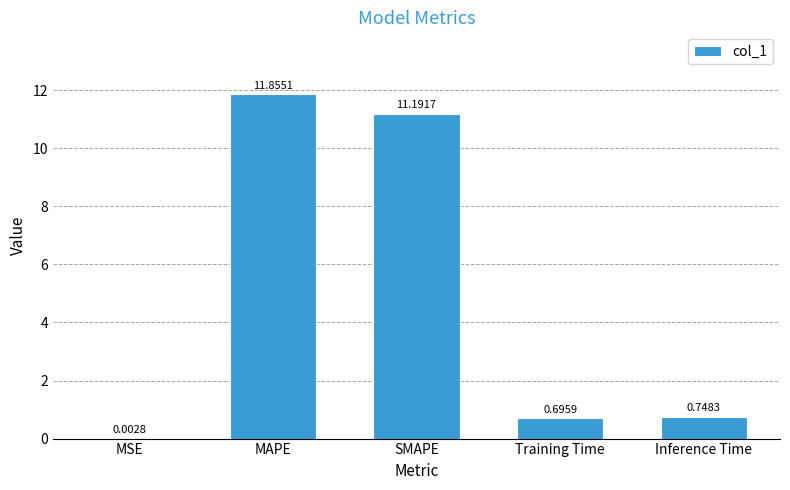

What is the sum of the values at SMAPE and Training Time?

11.9